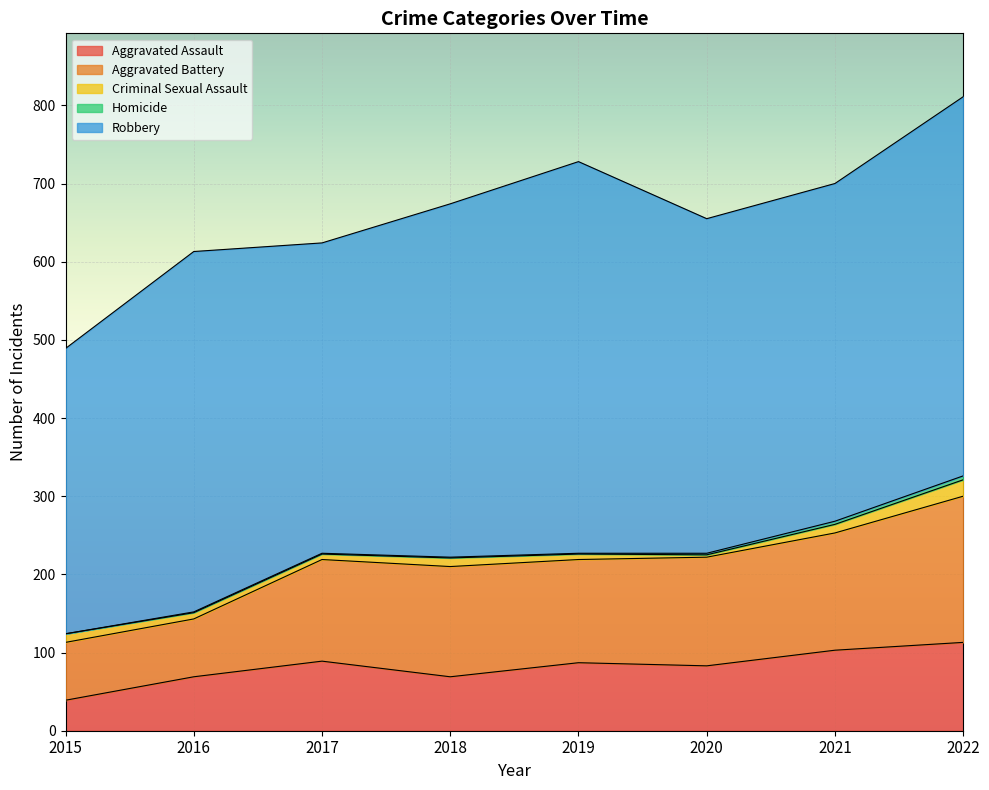

Reading left to right, extract all data points from this chart.

Aggravated Assault: 2015=39	2016=69	2017=89	2018=69	2019=87	2020=83	2021=103	2022=113
Aggravated Battery: 2015=74	2016=74	2017=130	2018=141	2019=132	2020=139	2021=150	2022=187
Criminal Sexual Assault: 2015=11	2016=8	2017=7	2018=11	2019=7	2020=3	2021=11	2022=21
Homicide: 2015=0	2016=1	2017=1	2018=1	2019=1	2020=2	2021=4	2022=5
Robbery: 2015=365	2016=461	2017=397	2018=452	2019=501	2020=428	2021=432	2022=485